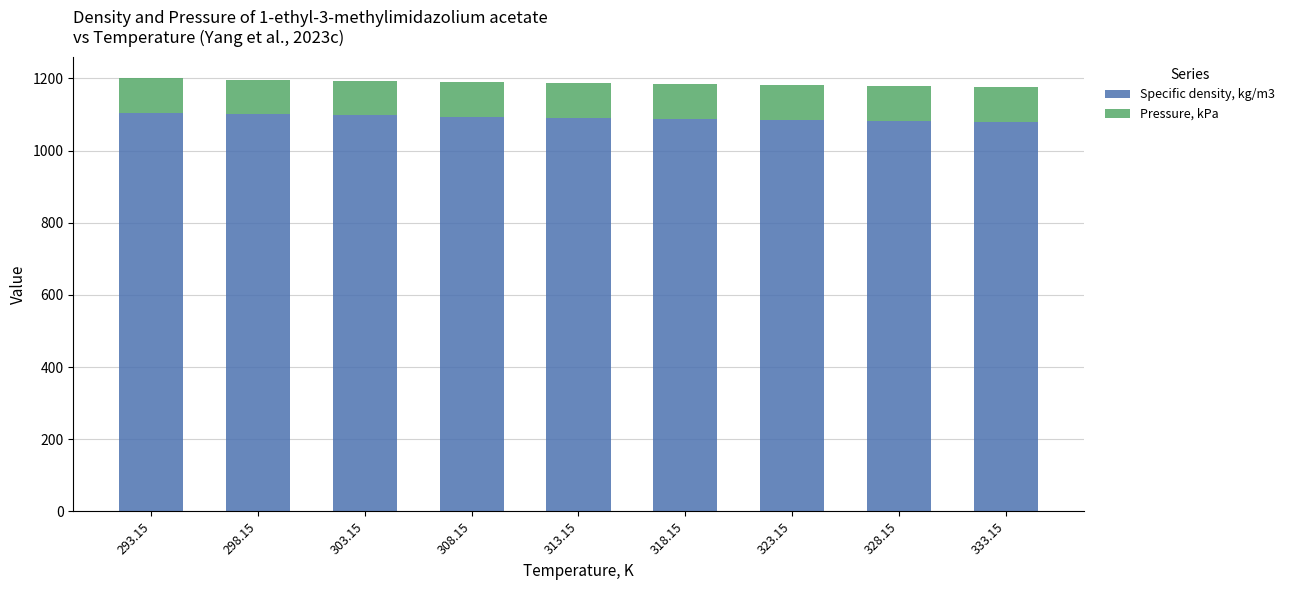

What is the difference between the Specific density, kg/m3 values at 303.15 and 318.15?

9.1